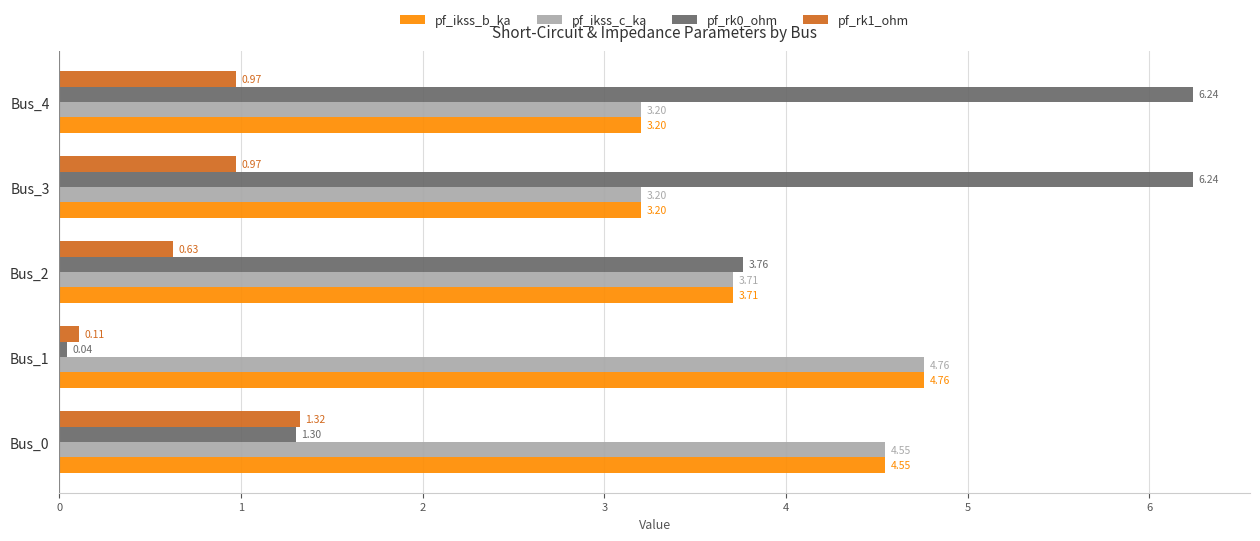

At how many categories does at least one series exceed 3?

5